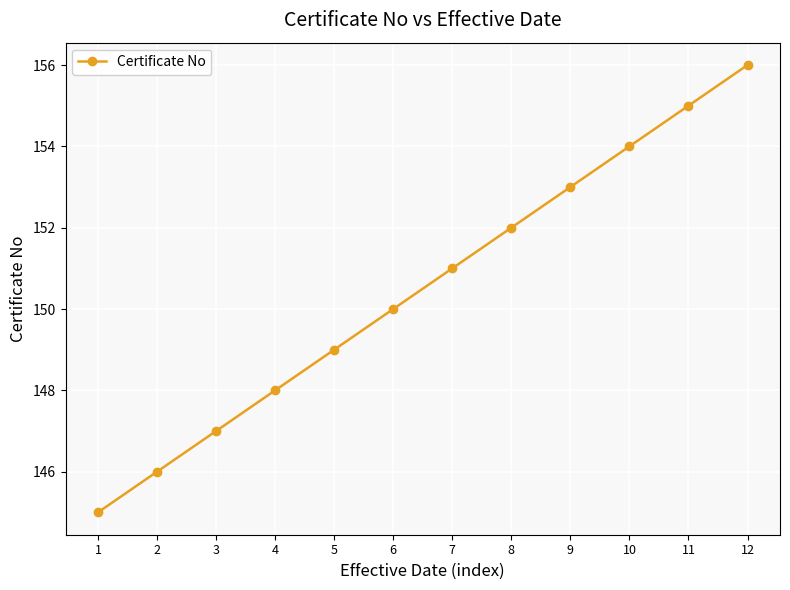

Reading right to left, transcribe all the data shown in this chart.

12=156	11=155	10=154	9=153	8=152	7=151	6=150	5=149	4=148	3=147	2=146	1=145